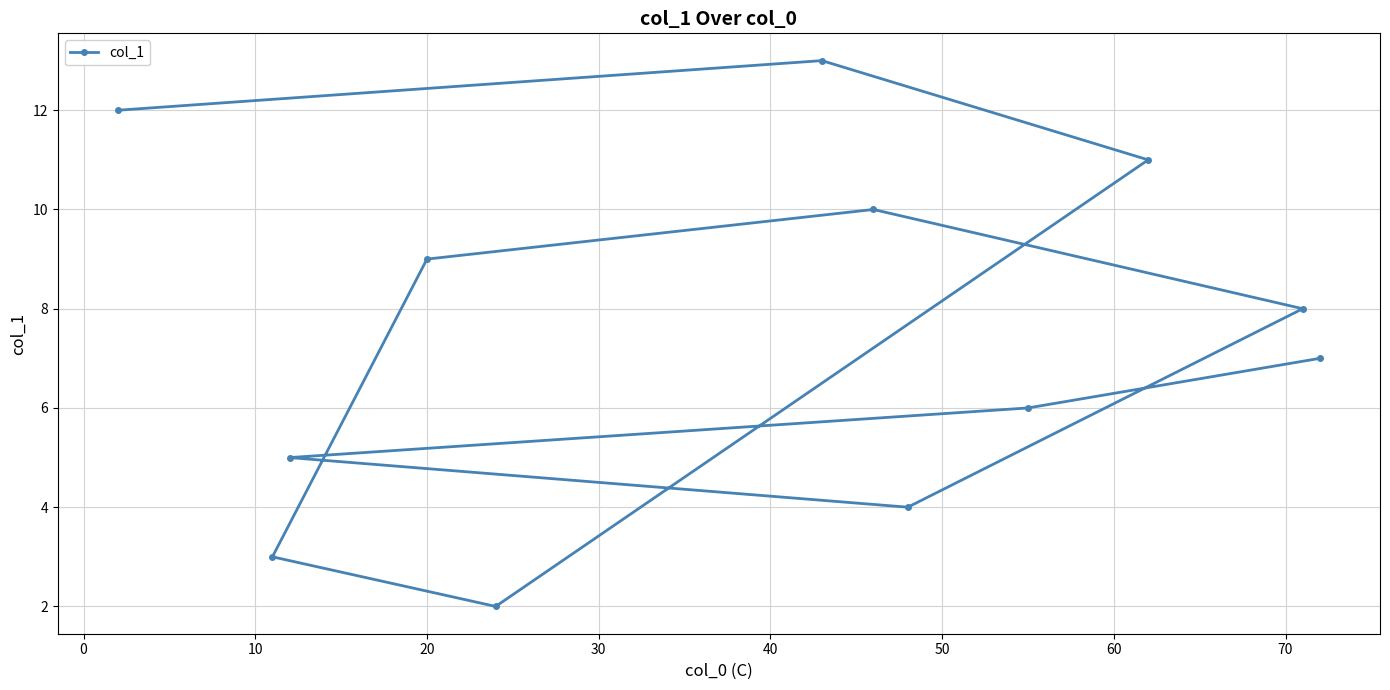

What is the sum of all values?

90